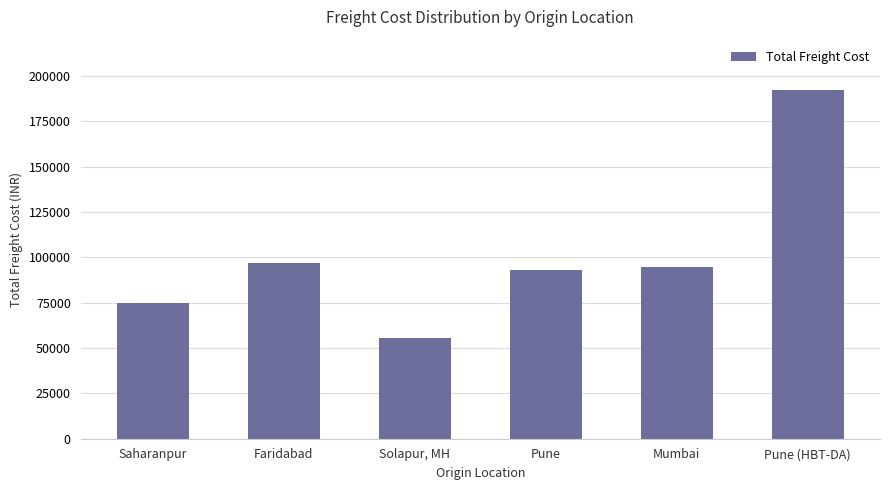

What is the label of the 2nd bar from the right?

Mumbai